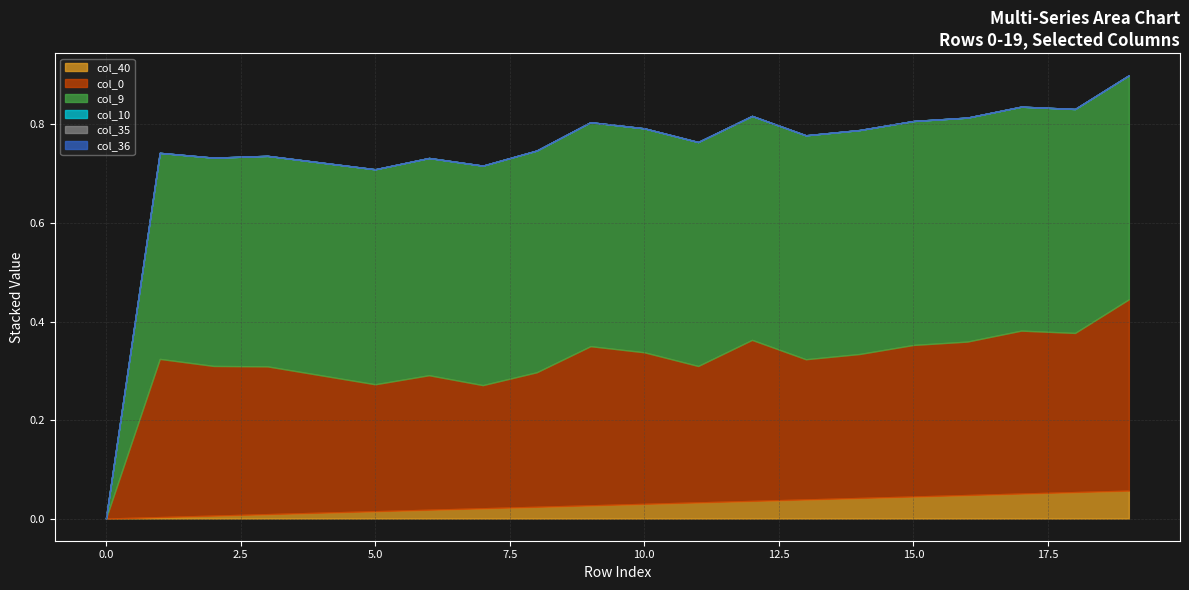

Which series changed the most between 7 and 16?

col_0